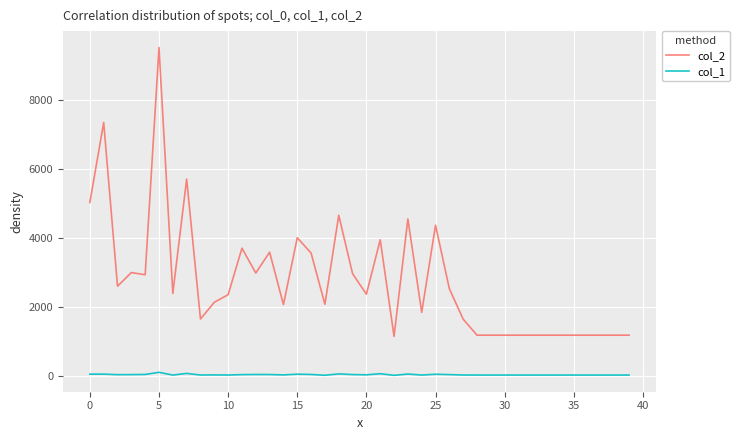

Which series has the widest spread of values?

col_2